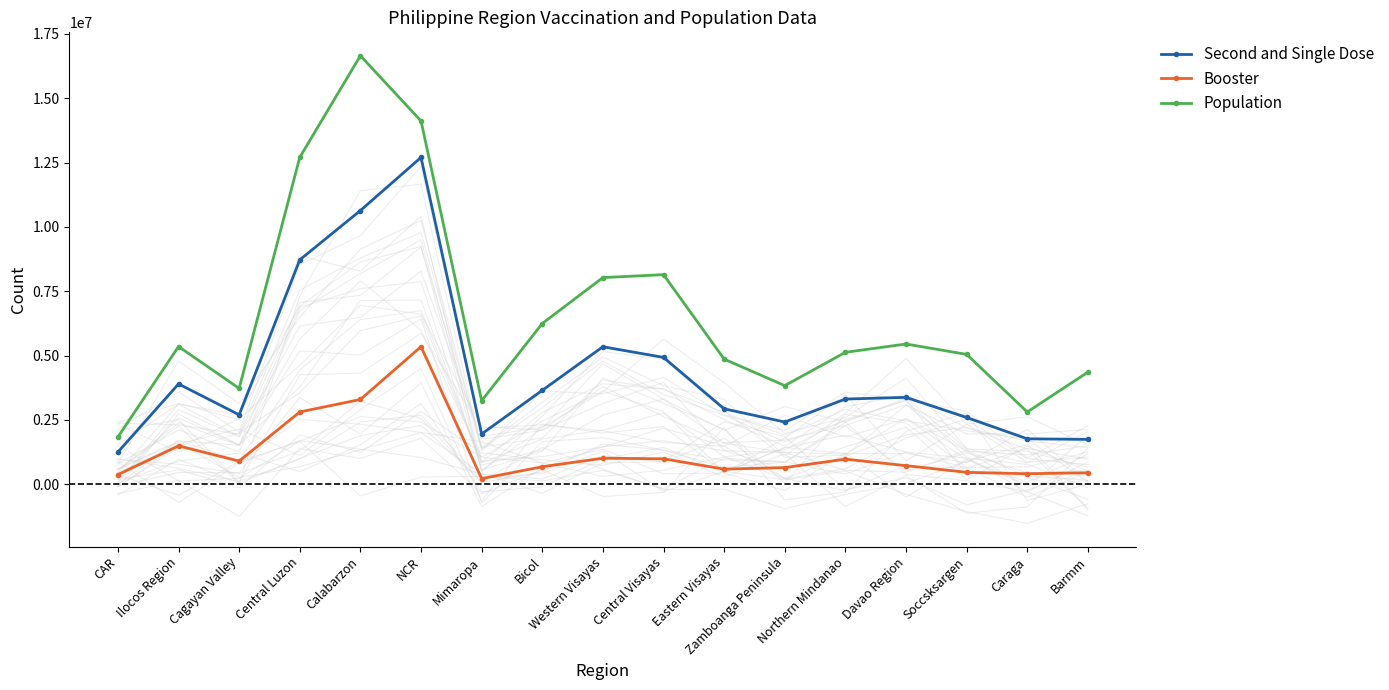

True or false: Population and Second and Single Dose intersect in this chart.

False